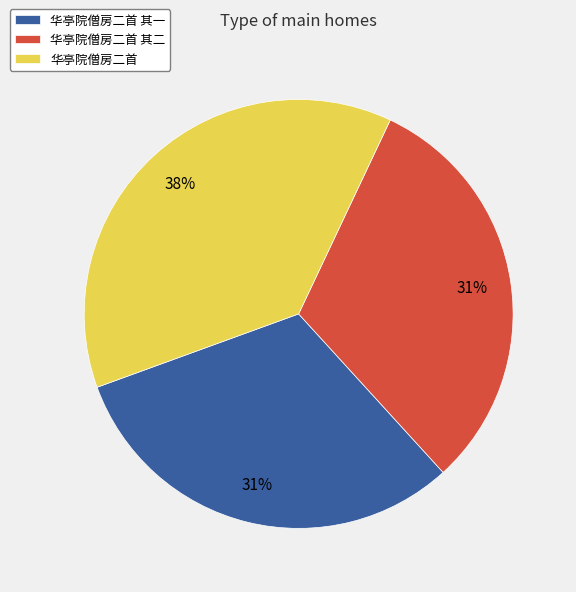

To the nearest percent, what is the combined percentage of 华亭院僧房二首 其一 and 华亭院僧房二首 其二?

62%